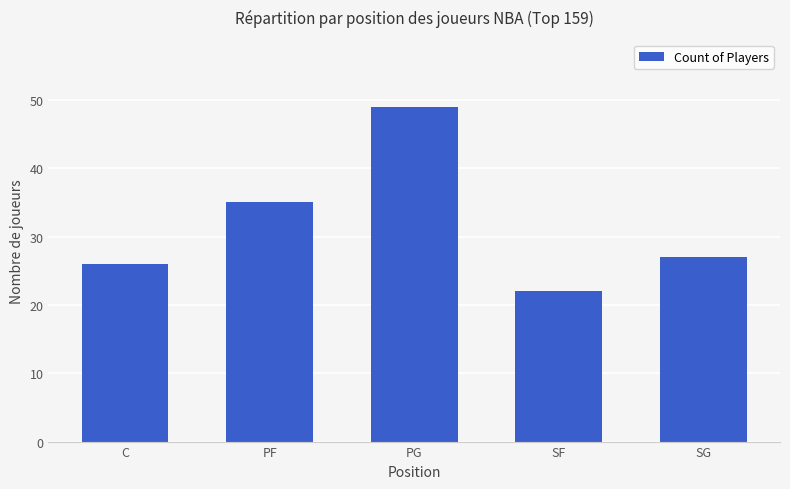

What is the label of the 5th bar from the right?

C